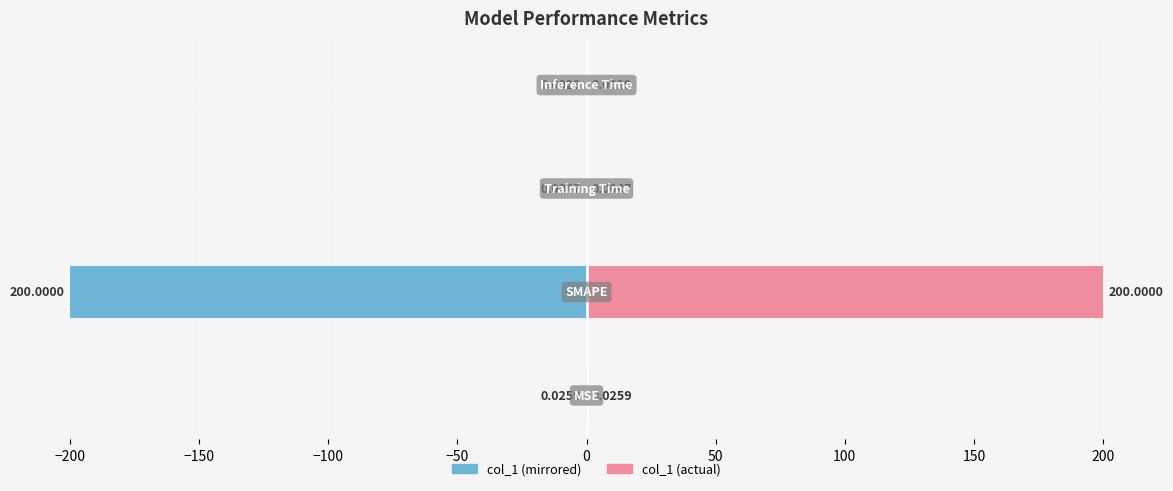

The col_1 (left) series shows -283.6 at −200. True or false?

False